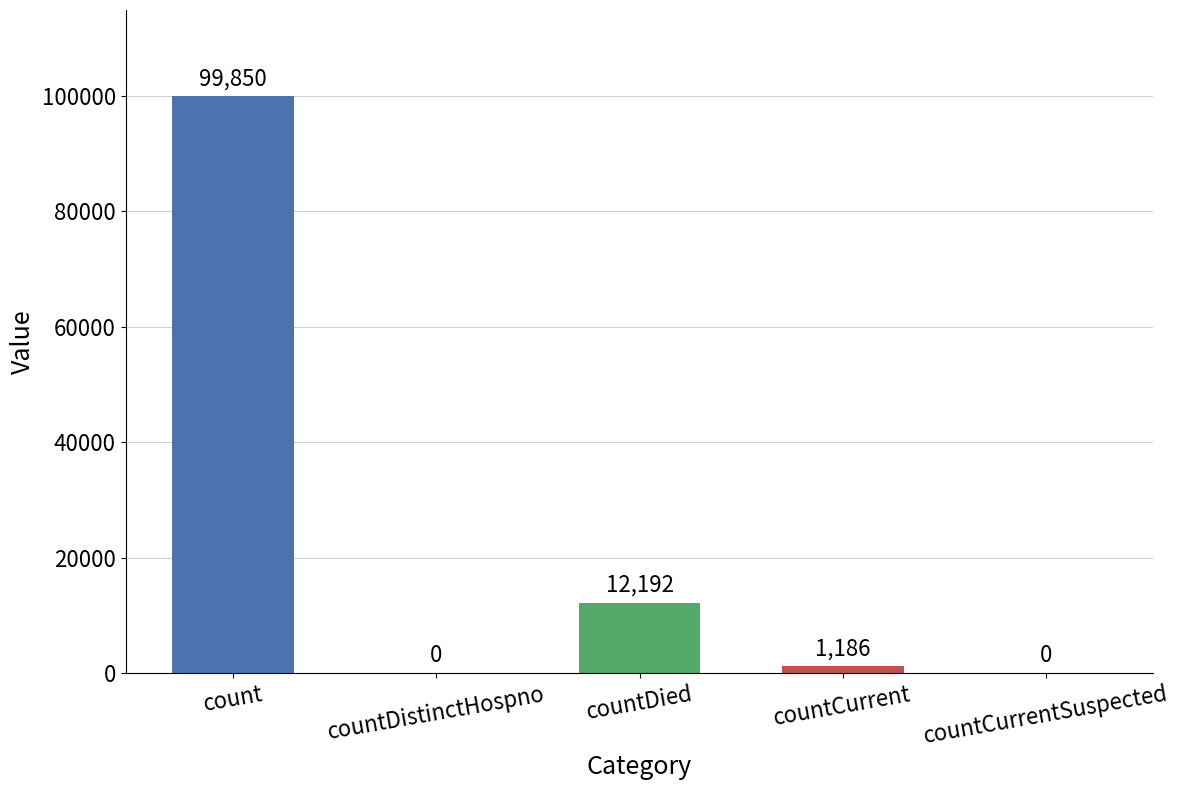

What is the change in value from countCurrent to countCurrentSuspected?

-1186